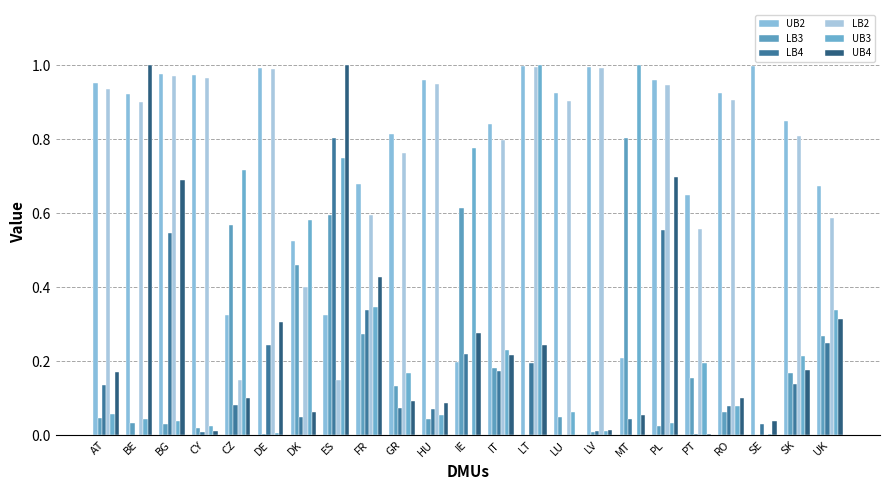

What are all the series names shown in the legend?

UB2, LB3, LB4, LB2, UB3, UB4